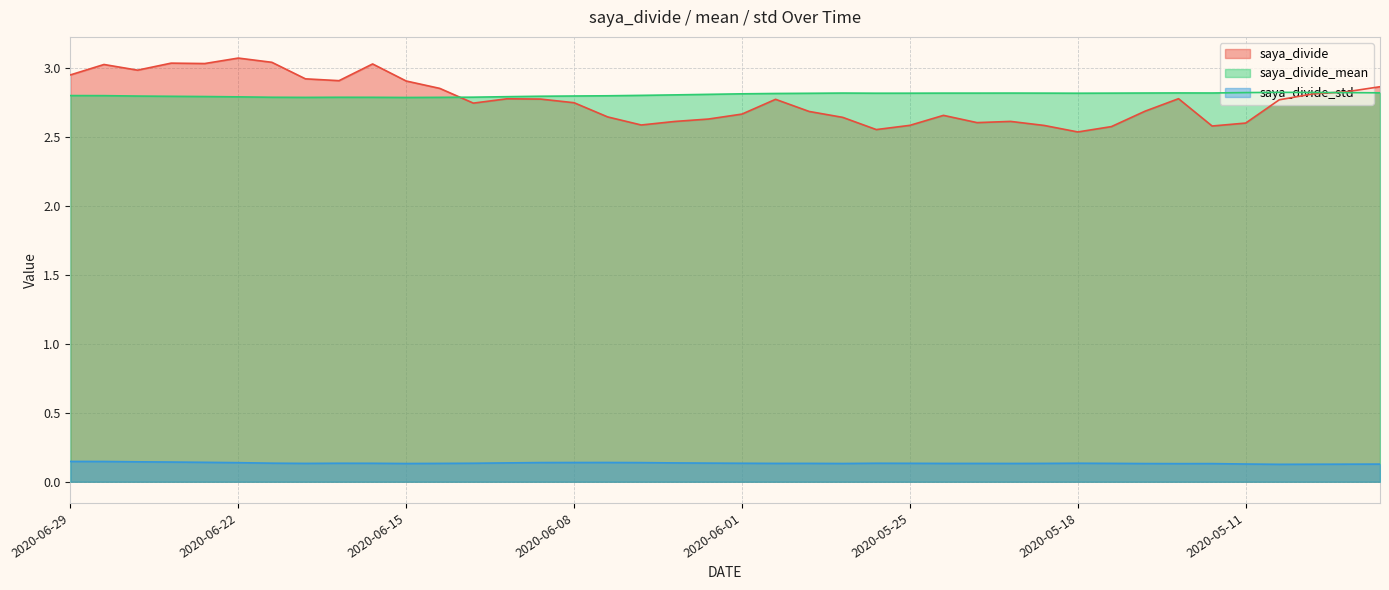

Reading left to right, what are all the values shown in this chart?

saya_divide: 2020-06-29=2.9	2020-06-26=3.0	2020-06-25=3.0	2020-06-24=3.0	2020-06-23=3.0	2020-06-22=3.1	2020-06-19=3.0	2020-06-18=2.9	2020-06-17=2.9	2020-06-16=3.0	2020-06-15=2.9	2020-06-12=2.9	2020-06-11=2.7	2020-06-10=2.8	2020-06-09=2.8	2020-06-08=2.7	2020-06-05=2.6	2020-06-04=2.6	2020-06-03=2.6	2020-06-02=2.6	2020-06-01=2.7	2020-05-29=2.8	2020-05-28=2.7	2020-05-27=2.6	2020-05-26=2.6	2020-05-25=2.6	2020-05-22=2.7	2020-05-21=2.6	2020-05-20=2.6	2020-05-19=2.6	2020-05-18=2.5	2020-05-15=2.6	2020-05-14=2.7	2020-05-13=2.8	2020-05-12=2.6	2020-05-11=2.6	2020-05-08=2.8	2020-05-07=2.8	2020-05-01=2.8	2020-04-30=2.9
saya_divide_mean: 2020-06-29=2.8	2020-06-26=2.8	2020-06-25=2.8	2020-06-24=2.8	2020-06-23=2.8	2020-06-22=2.8	2020-06-19=2.8	2020-06-18=2.8	2020-06-17=2.8	2020-06-16=2.8	2020-06-15=2.8	2020-06-12=2.8	2020-06-11=2.8	2020-06-10=2.8	2020-06-09=2.8	2020-06-08=2.8	2020-06-05=2.8	2020-06-04=2.8	2020-06-03=2.8	2020-06-02=2.8	2020-06-01=2.8	2020-05-29=2.8	2020-05-28=2.8	2020-05-27=2.8	2020-05-26=2.8	2020-05-25=2.8	2020-05-22=2.8	2020-05-21=2.8	2020-05-20=2.8	2020-05-19=2.8	2020-05-18=2.8	2020-05-15=2.8	2020-05-14=2.8	2020-05-13=2.8	2020-05-12=2.8	2020-05-11=2.8	2020-05-08=2.8	2020-05-07=2.8	2020-05-01=2.8	2020-04-30=2.8
saya_divide_std: 2020-06-29=0.1	2020-06-26=0.1	2020-06-25=0.1	2020-06-24=0.1	2020-06-23=0.1	2020-06-22=0.1	2020-06-19=0.1	2020-06-18=0.1	2020-06-17=0.1	2020-06-16=0.1	2020-06-15=0.1	2020-06-12=0.1	2020-06-11=0.1	2020-06-10=0.1	2020-06-09=0.1	2020-06-08=0.1	2020-06-05=0.1	2020-06-04=0.1	2020-06-03=0.1	2020-06-02=0.1	2020-06-01=0.1	2020-05-29=0.1	2020-05-28=0.1	2020-05-27=0.1	2020-05-26=0.1	2020-05-25=0.1	2020-05-22=0.1	2020-05-21=0.1	2020-05-20=0.1	2020-05-19=0.1	2020-05-18=0.1	2020-05-15=0.1	2020-05-14=0.1	2020-05-13=0.1	2020-05-12=0.1	2020-05-11=0.1	2020-05-08=0.1	2020-05-07=0.1	2020-05-01=0.1	2020-04-30=0.1